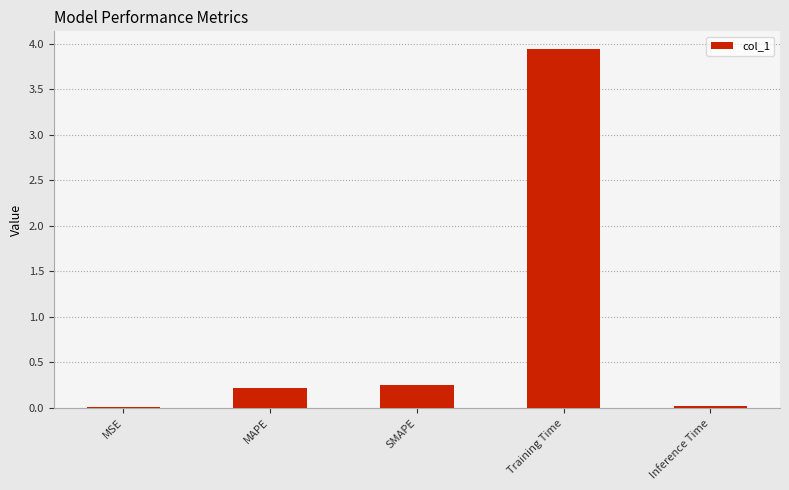

What is the change in value from Training Time to Inference Time?

-3.9